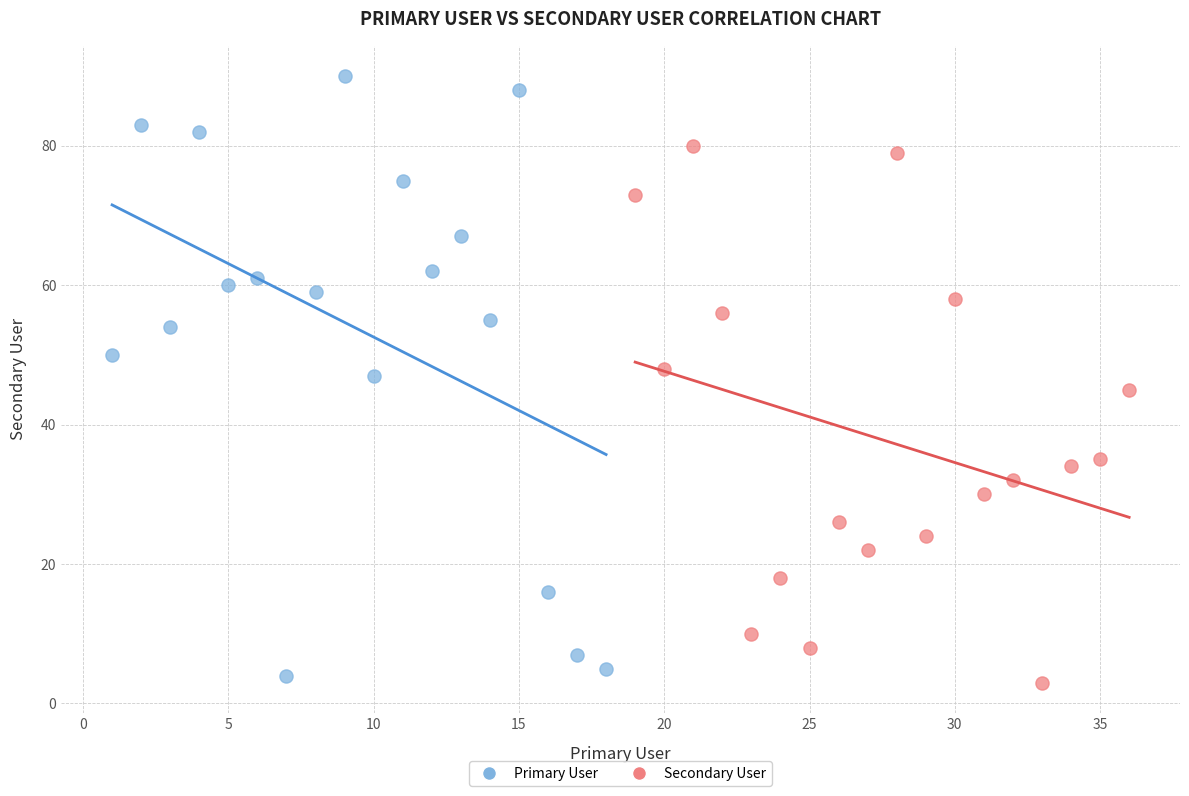

Which series has the largest Y range (max minus min)?

Primary User